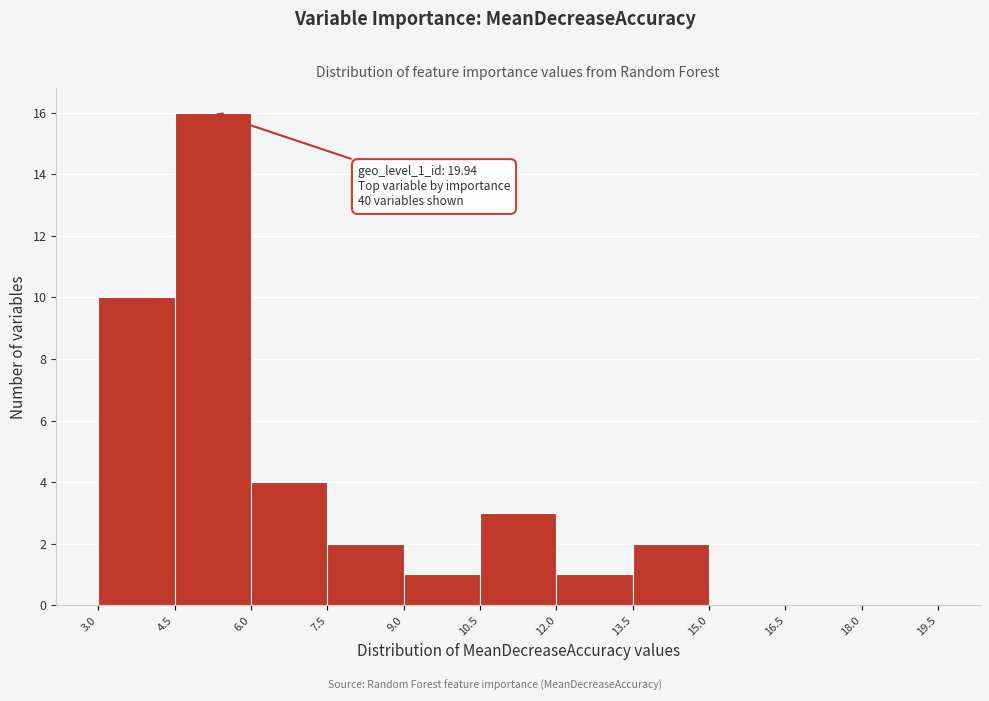

Which range on the x-axis has the tallest bar?

4.5 to 6.0